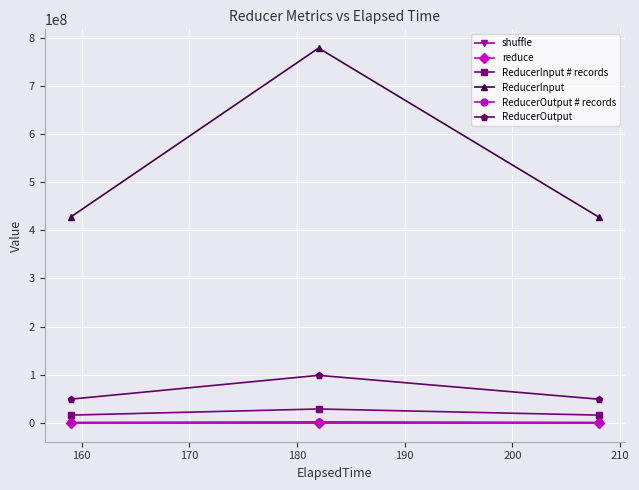

At how many categories does at least one series exceed 404687729?

3